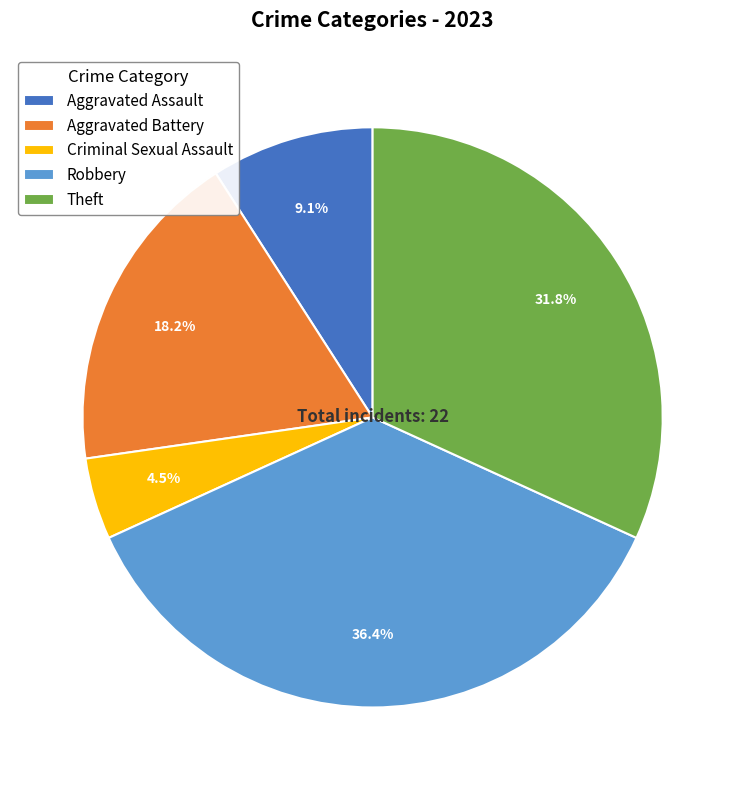

Rank the categories by value from highest to lowest.

Robbery, Theft, Aggravated Battery, Aggravated Assault, Criminal Sexual Assault